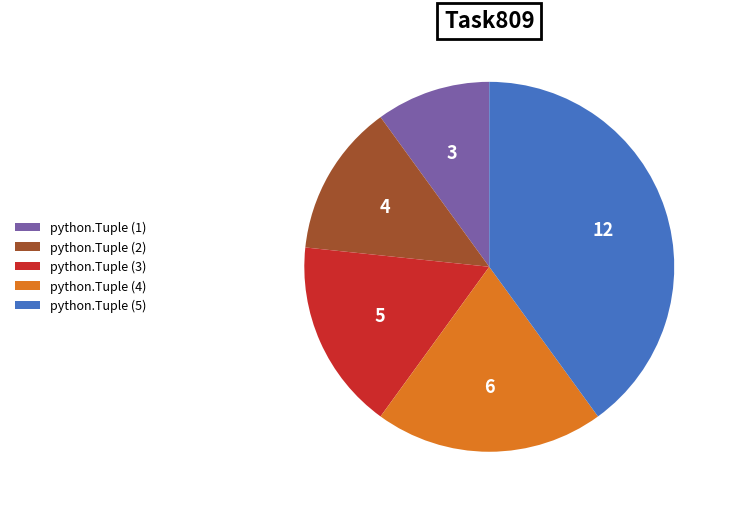

Count the number of slices in the pie.

5